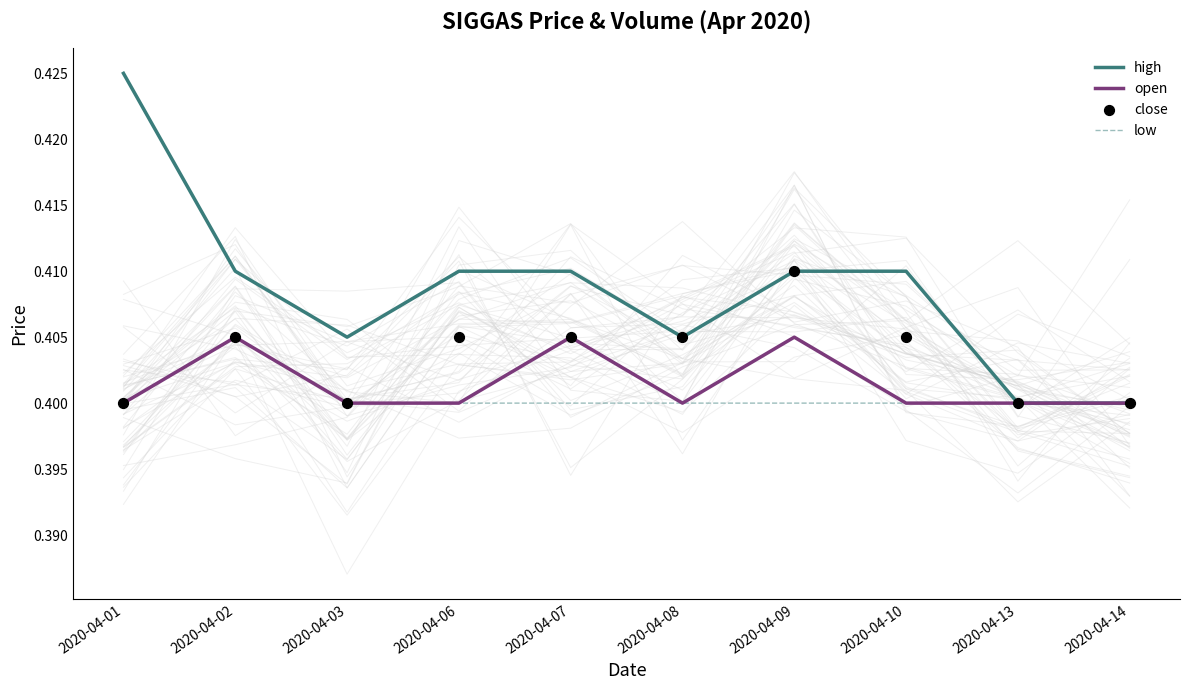

Which series has the largest total across all categories?

high